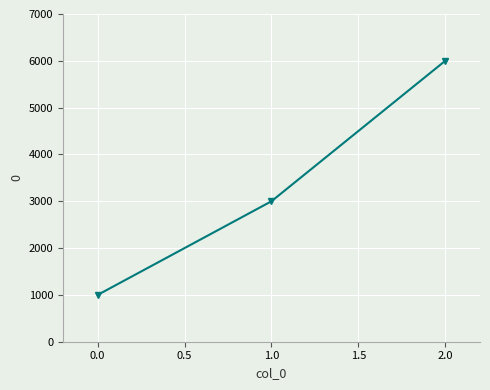

Reading left to right, transcribe all the data shown in this chart.

1000	3000	6000